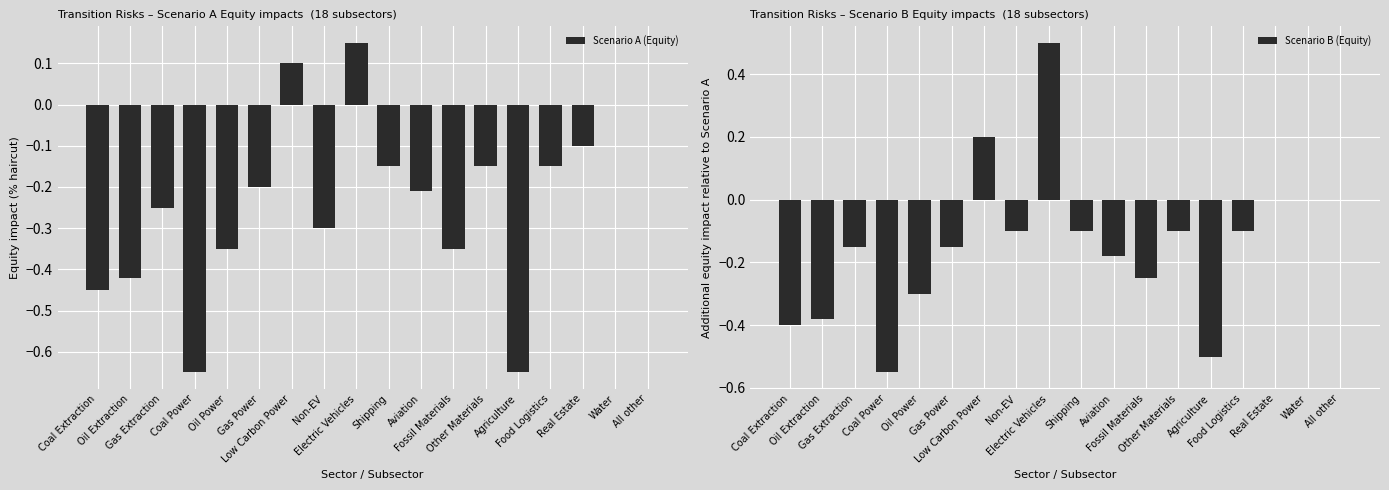

List the series in order of their overall mean, lowest first.

Scenario A (Equity), Scenario B (Equity)